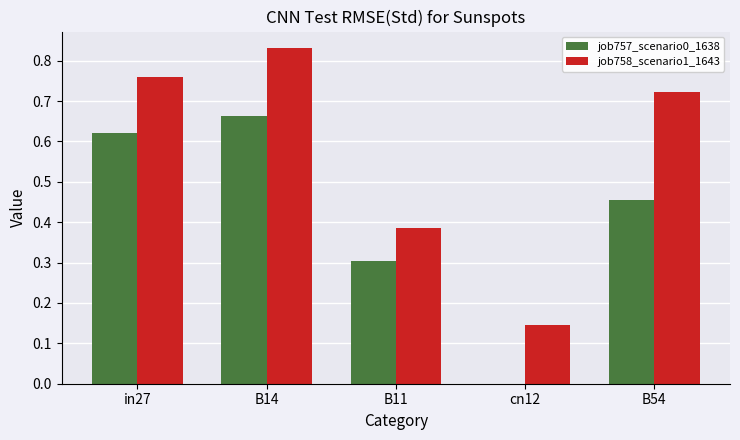

Which series has the widest spread of values?

job758_scenario1_1643